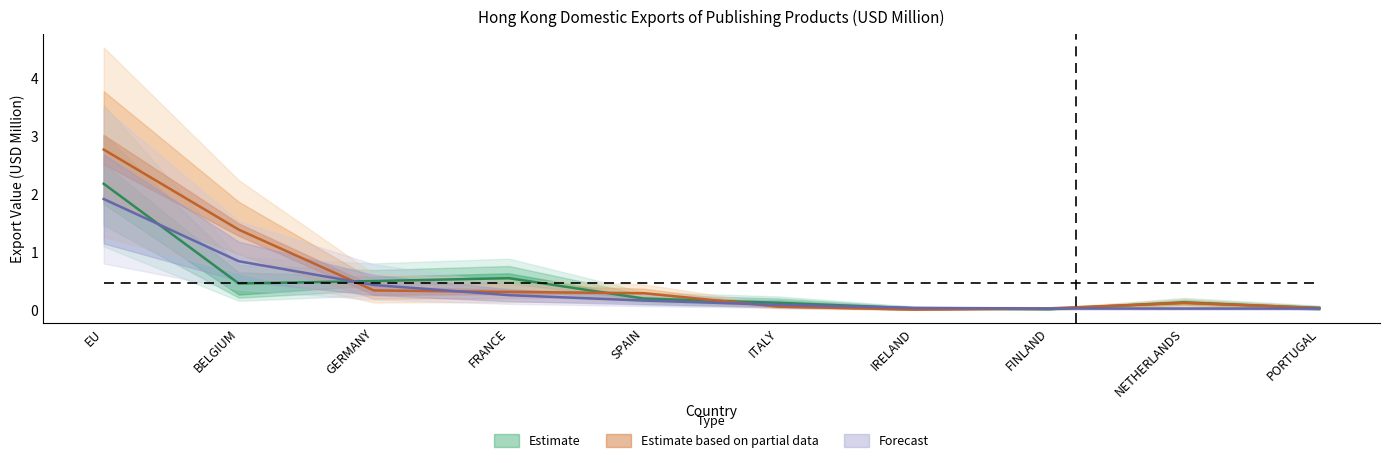

Is the value of 201712 at BELGIUM greater than the value of 201909 at FRANCE?

Yes